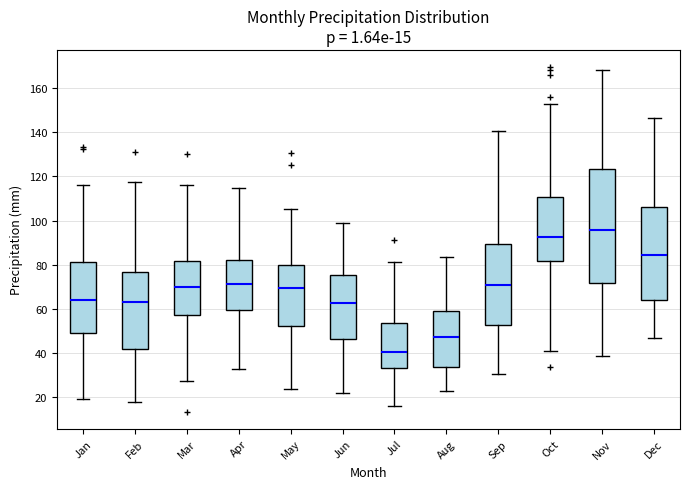

Which box has the lowest median line?

Jul